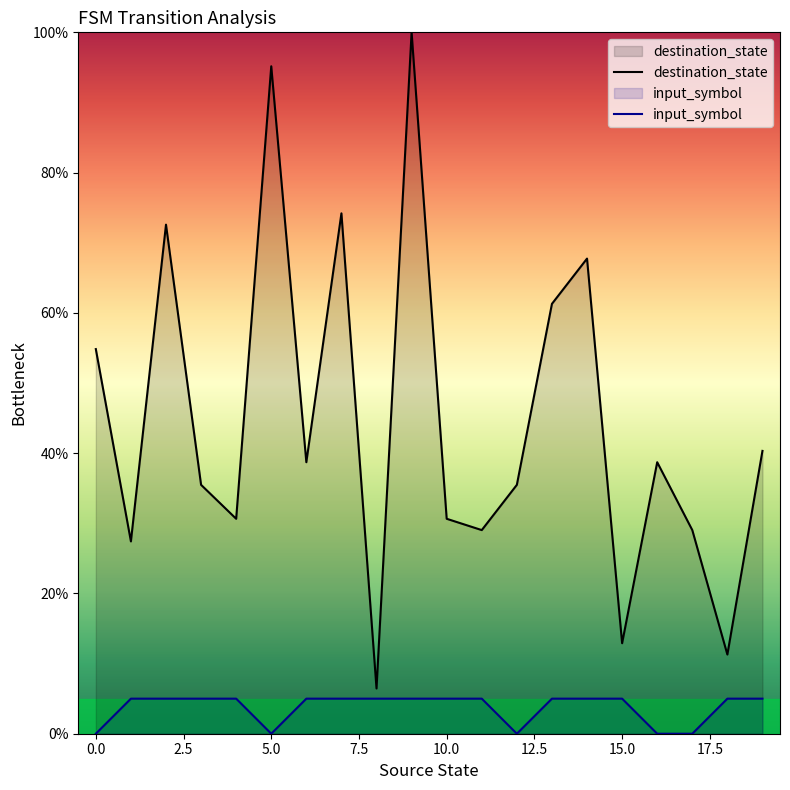

The destination_state series shows 38.7 at 6. True or false?

True